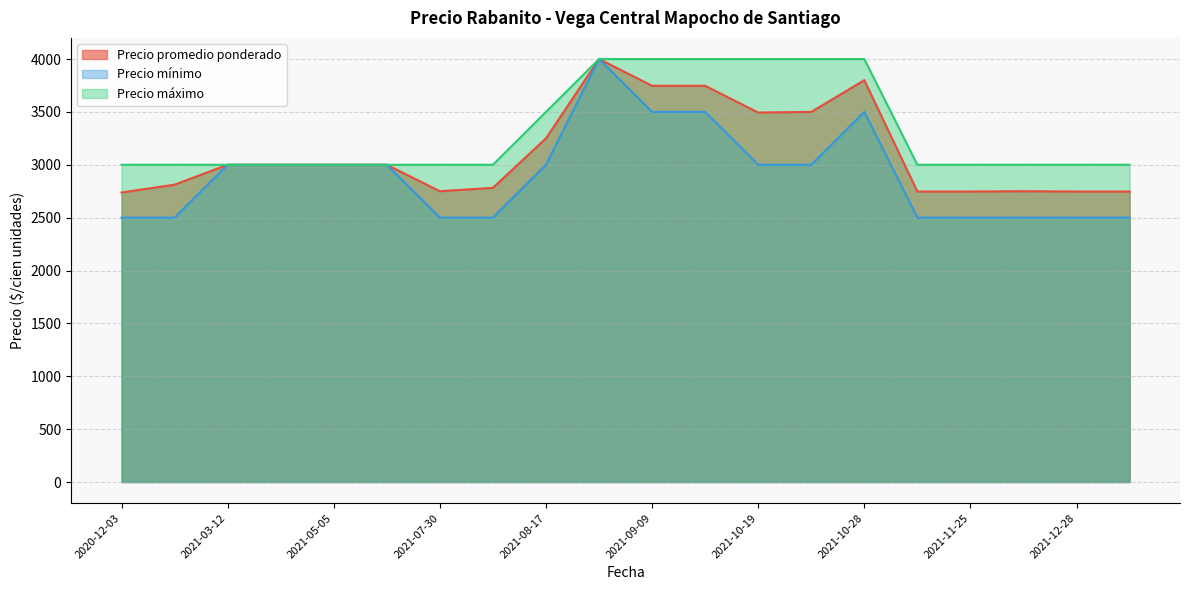

Rank the series at 2021-12-28 from lowest to highest value.

Precio mínimo, Precio promedio ponderado, Precio máximo